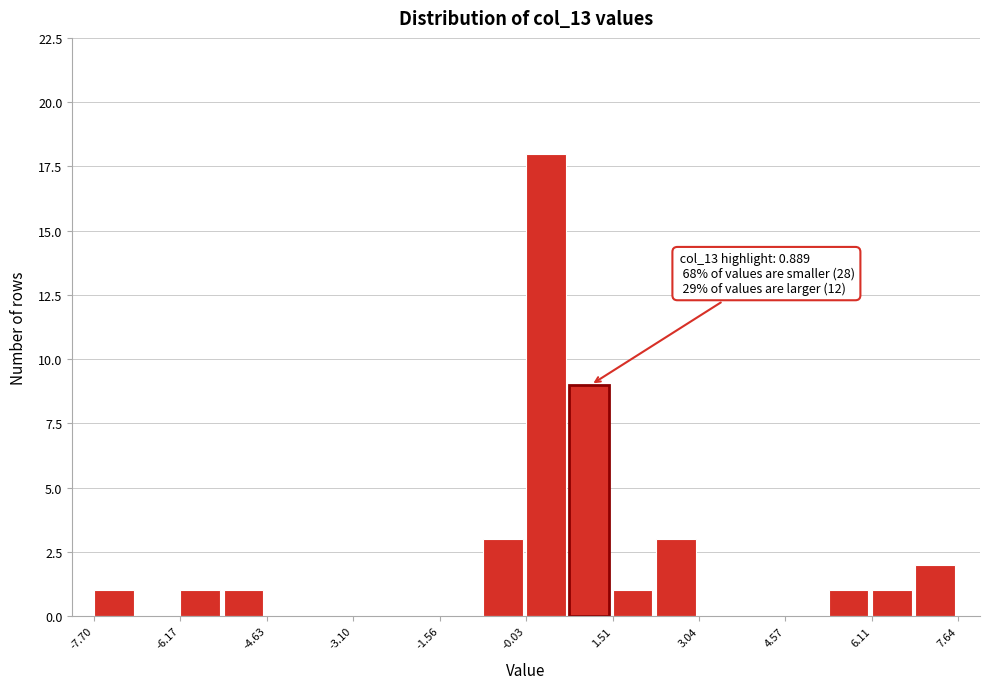

Around what value on the x-axis is the tallest bar? Give the approximate position of its centre, as read against the axis.

0.4